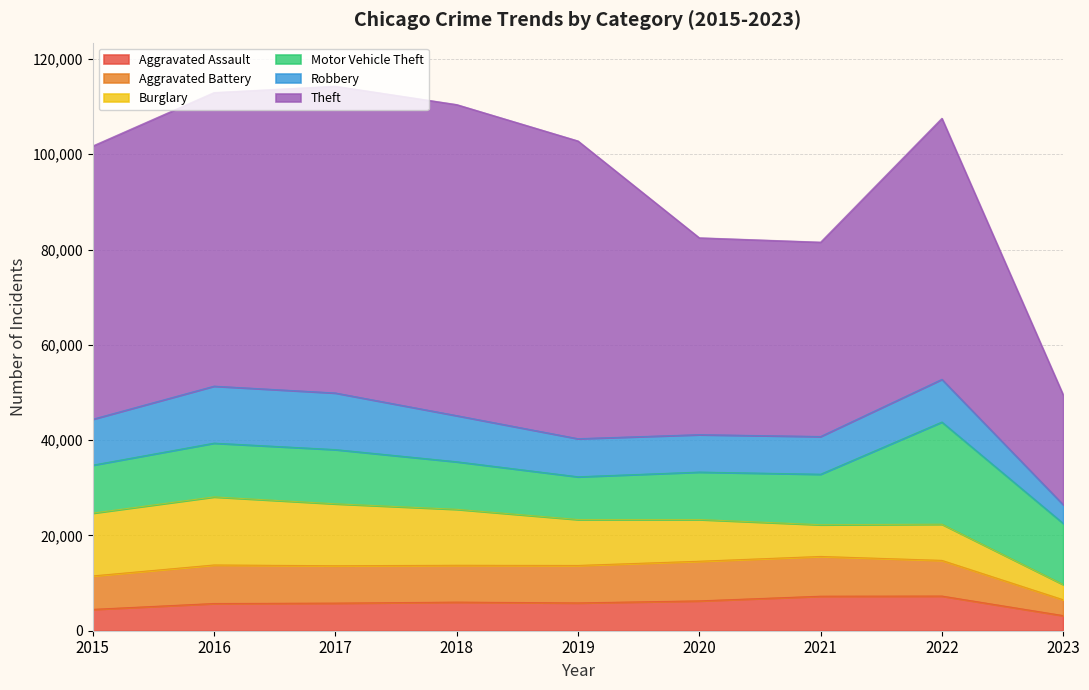

The value of Burglary at 2022 is 3135. True or false?

False